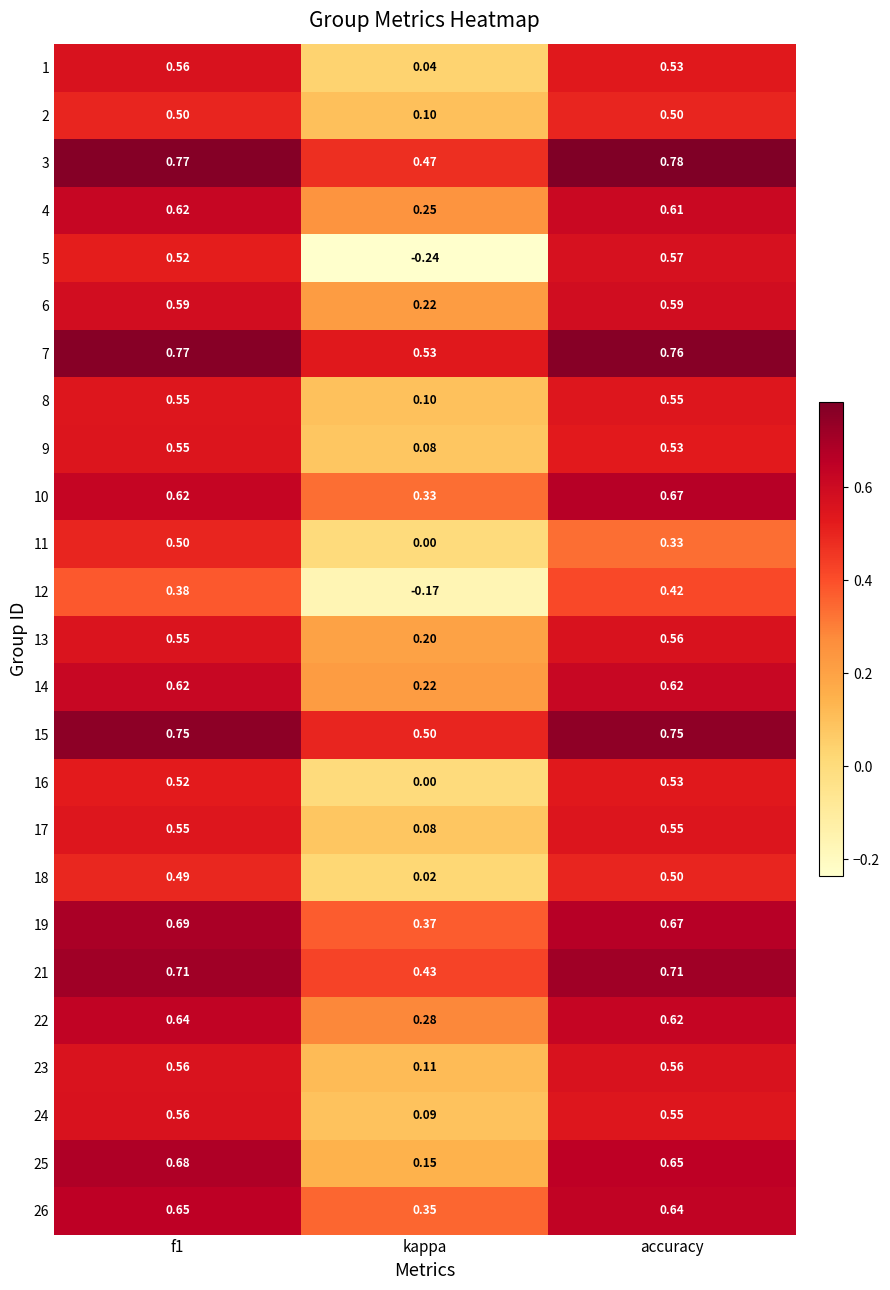

Which series has the largest total across all categories?

7